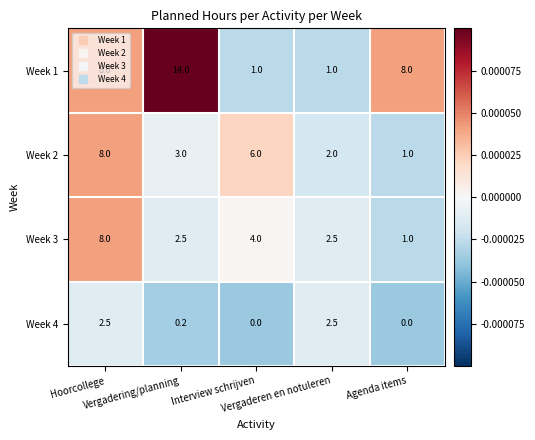

Count the number of data series in this chart.

4